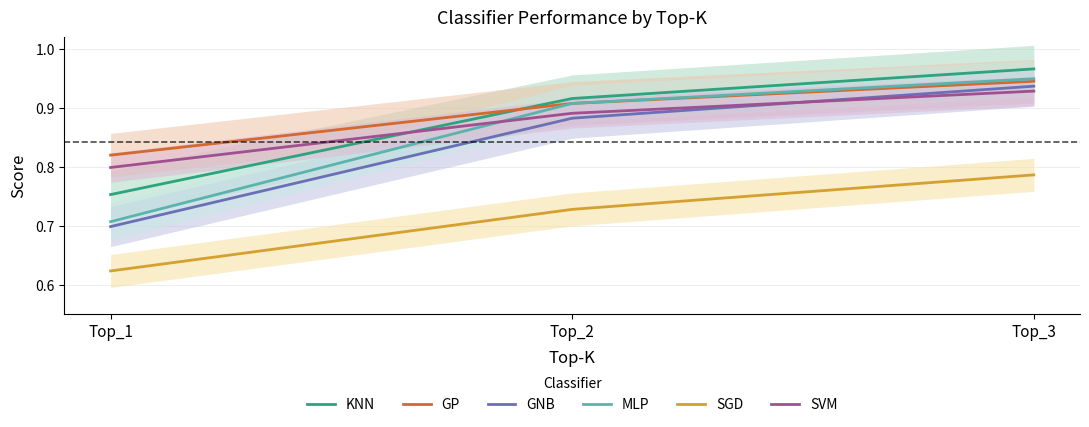

Reading left to right, what are all the values shown in this chart?

KNN: 0.8	0.9	1.0
GP: 0.8	0.9	0.9
GNB: 0.7	0.9	0.9
MLP: 0.7	0.9	0.9
SGD: 0.6	0.7	0.8
SVM: 0.8	0.9	0.9